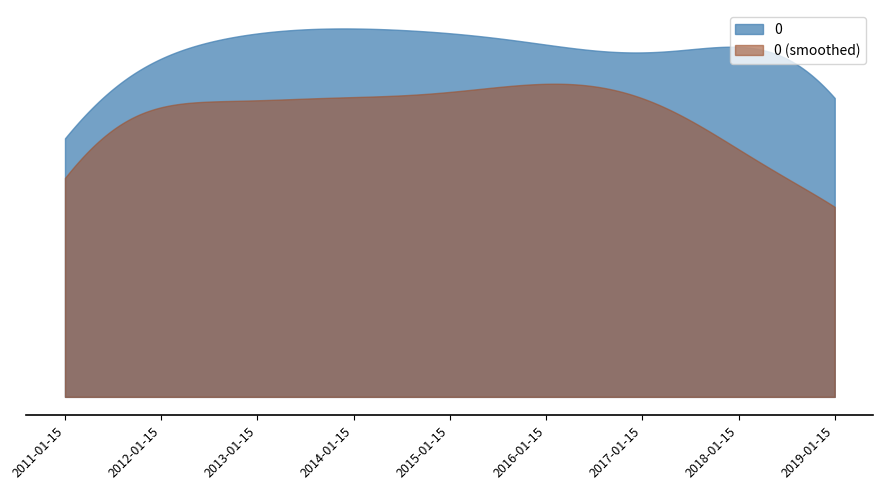

At which label is the value closest to 1?

2018-01-15